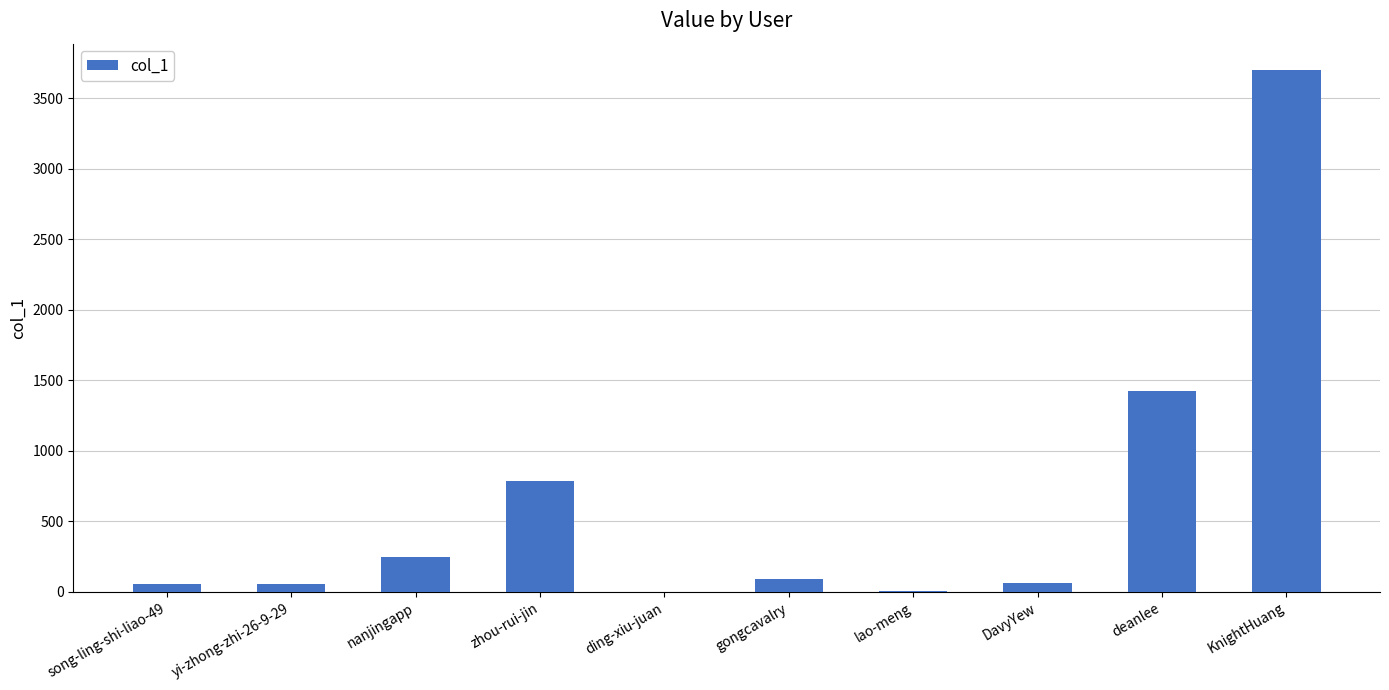

Is it true that the value at yi-zhong-zhi-26-9-29 is 55?

True